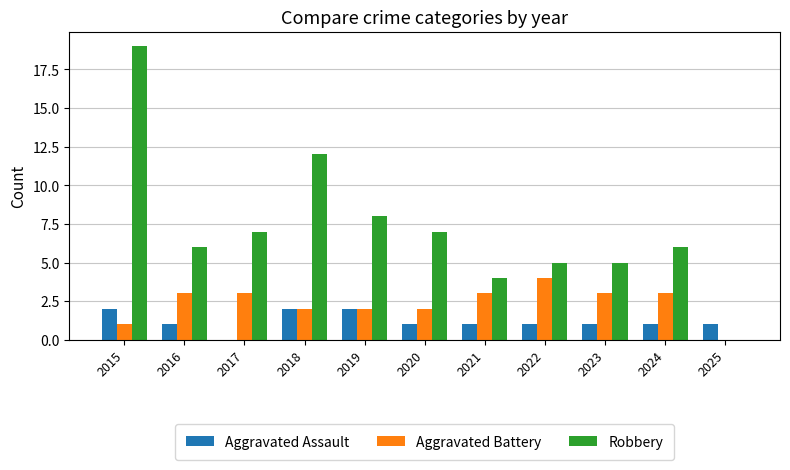

How many categories are shown in the chart?

11